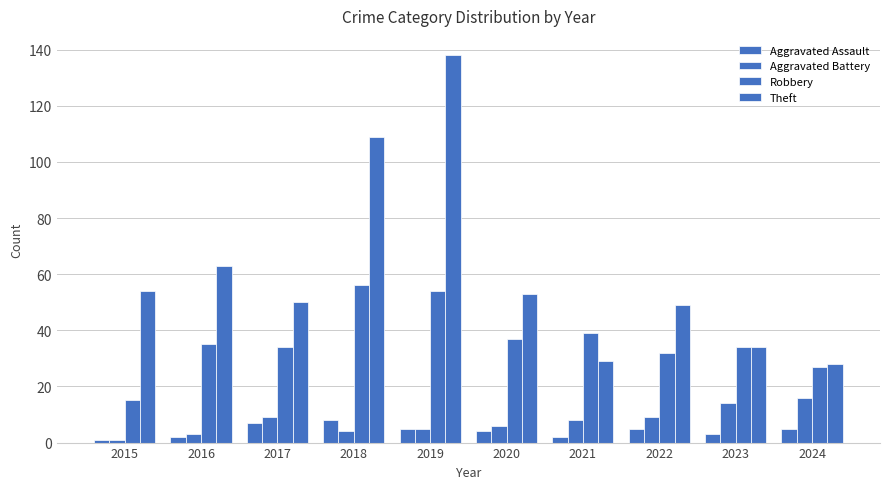

Reading left to right, list all the values displayed in this chart.

Aggravated Assault: 2015=1	2016=2	2017=7	2018=8	2019=5	2020=4	2021=2	2022=5	2023=3	2024=5
Aggravated Battery: 2015=1	2016=3	2017=9	2018=4	2019=5	2020=6	2021=8	2022=9	2023=14	2024=16
Robbery: 2015=15	2016=35	2017=34	2018=56	2019=54	2020=37	2021=39	2022=32	2023=34	2024=27
Theft: 2015=54	2016=63	2017=50	2018=109	2019=138	2020=53	2021=29	2022=49	2023=34	2024=28